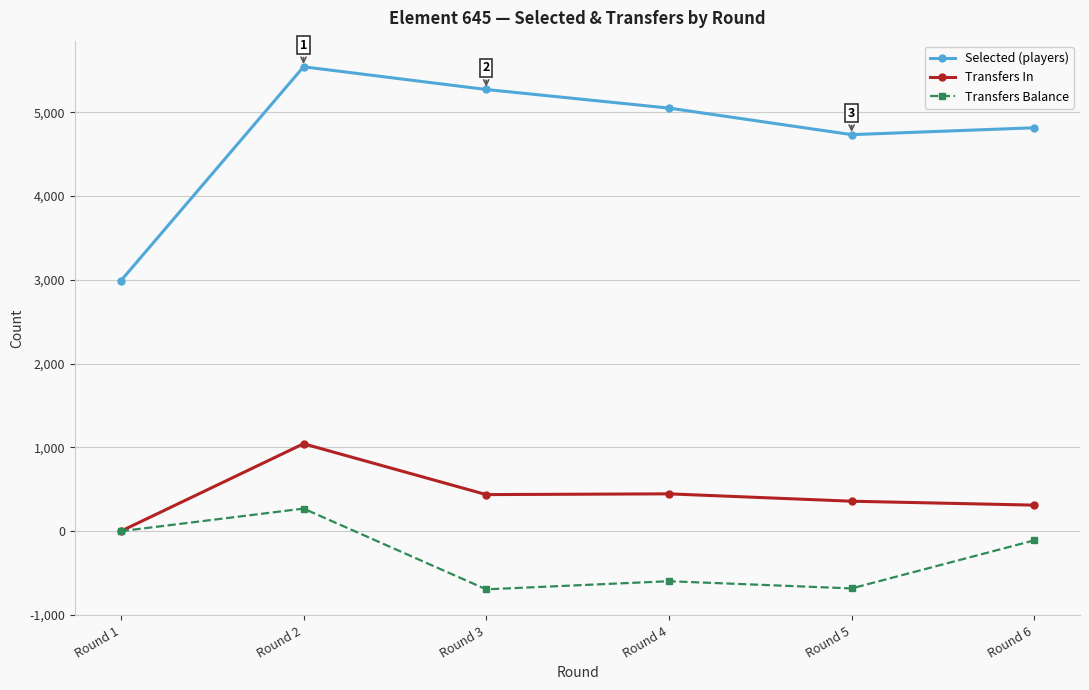

Between Round 2 and Round 4, which series saw the biggest shift?

Transfers Balance